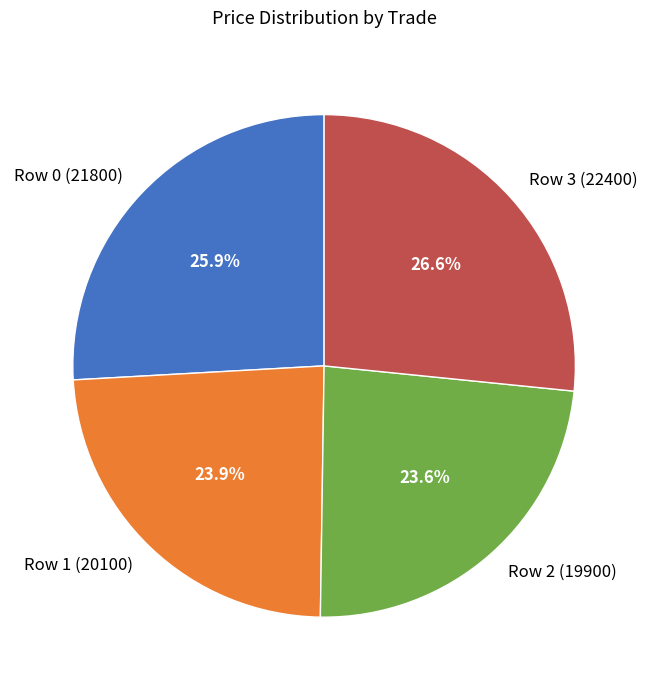

Combined, what portion of the pie is Row 3 (22400) and Row 1 (20100)?

50.5%